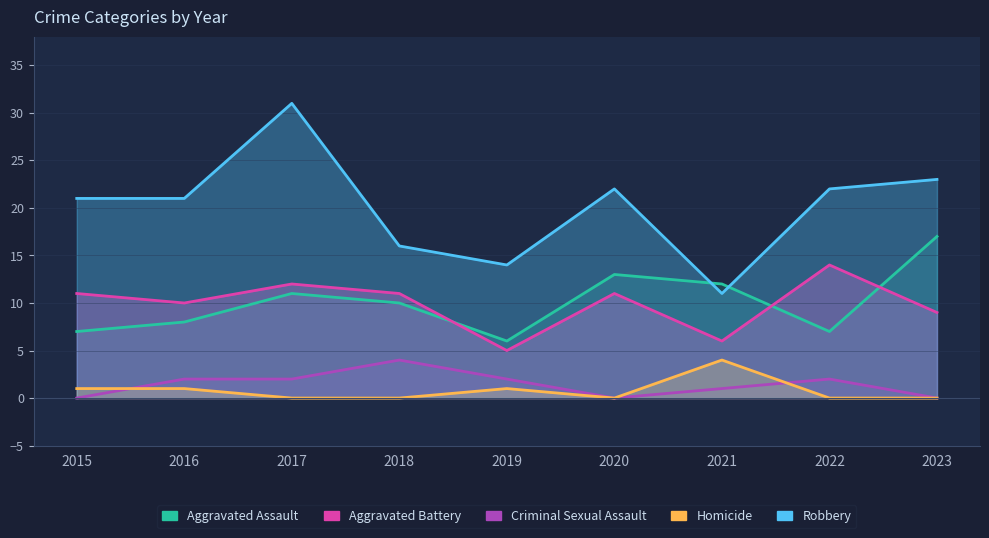

What is the sum of the Aggravated Assault values at 2022 and 2015?

14